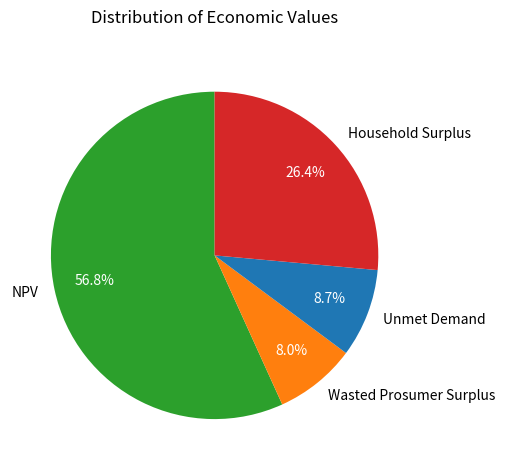

Rank the categories by value from highest to lowest.

NPV, Household Surplus, Unmet Demand, Wasted Prosumer Surplus